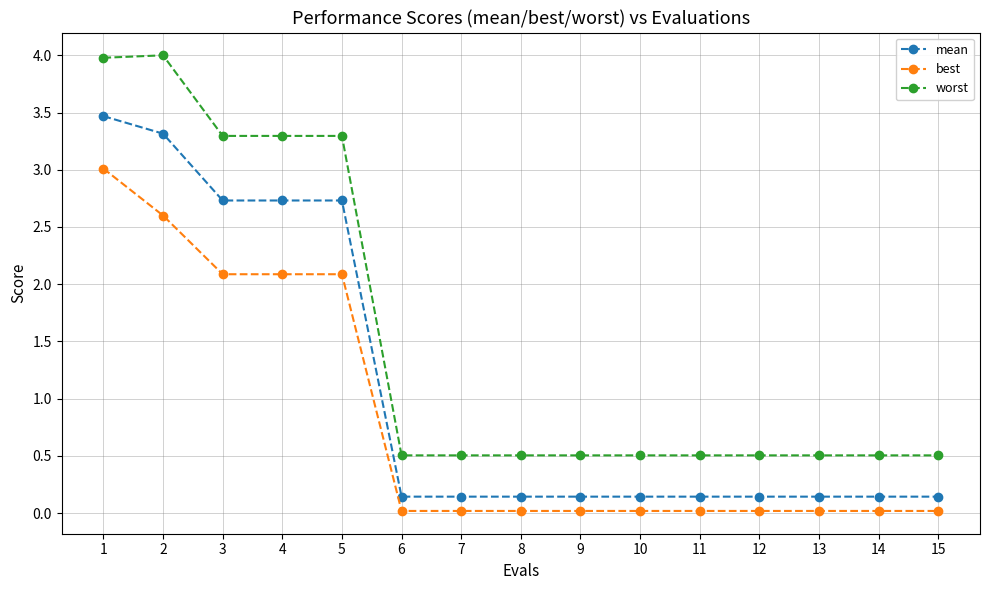

True or false: worst and mean cross at least once.

False